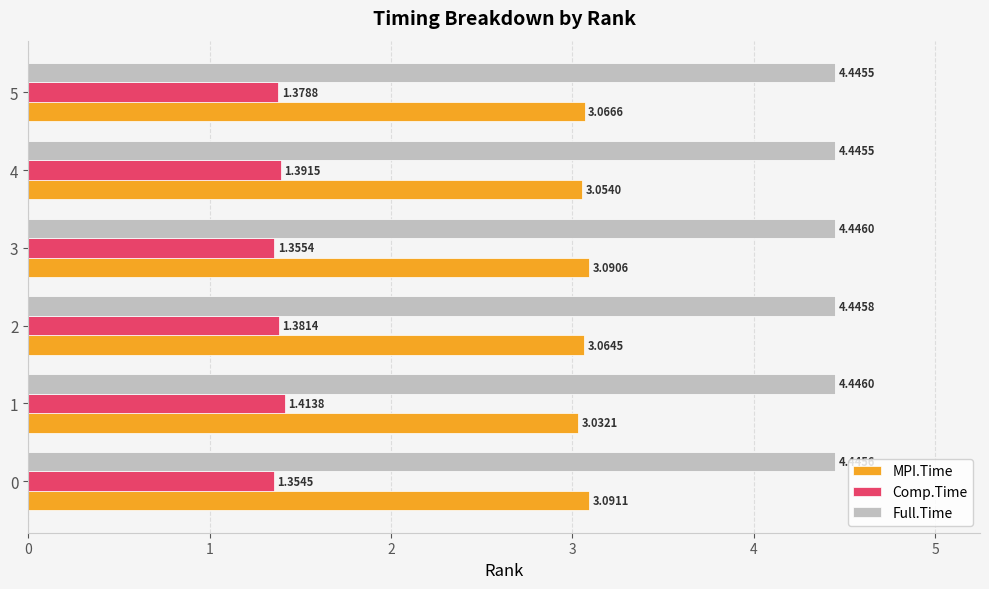

Is it true that MPI.Time equals 2.0 at 5?

False